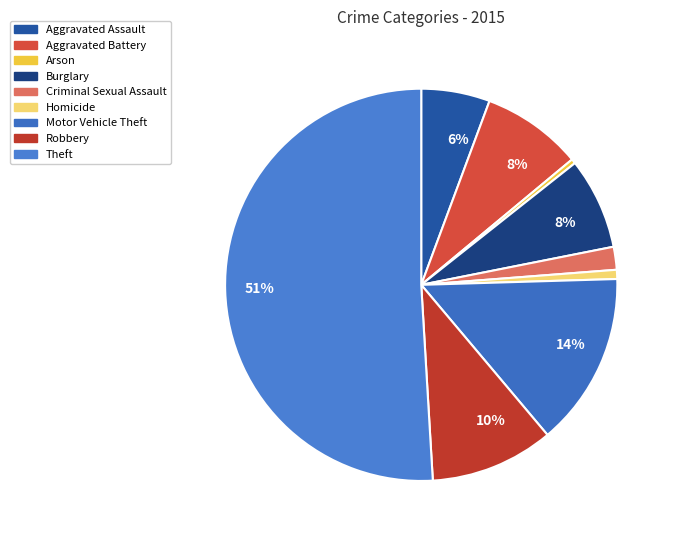

To the nearest percent, what percentage of the pie is Burglary?

8%